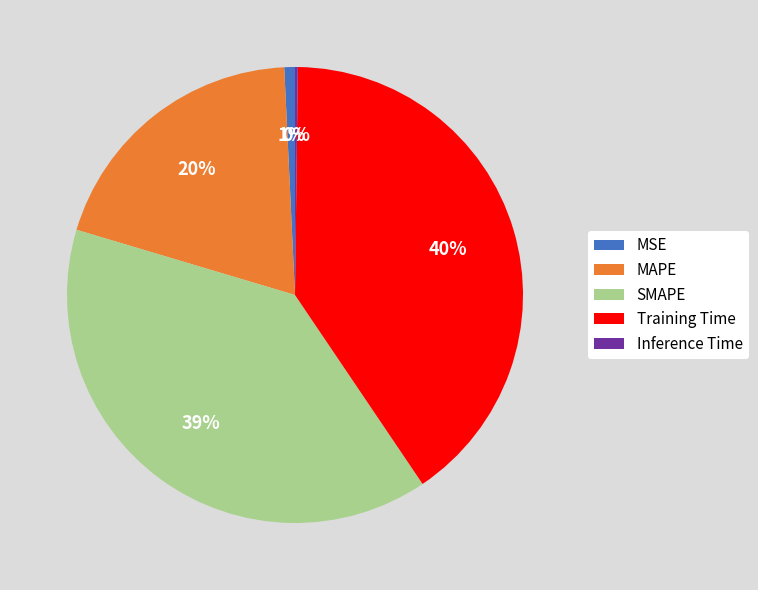

To the nearest percent, what percentage of the pie is Training Time?

40%